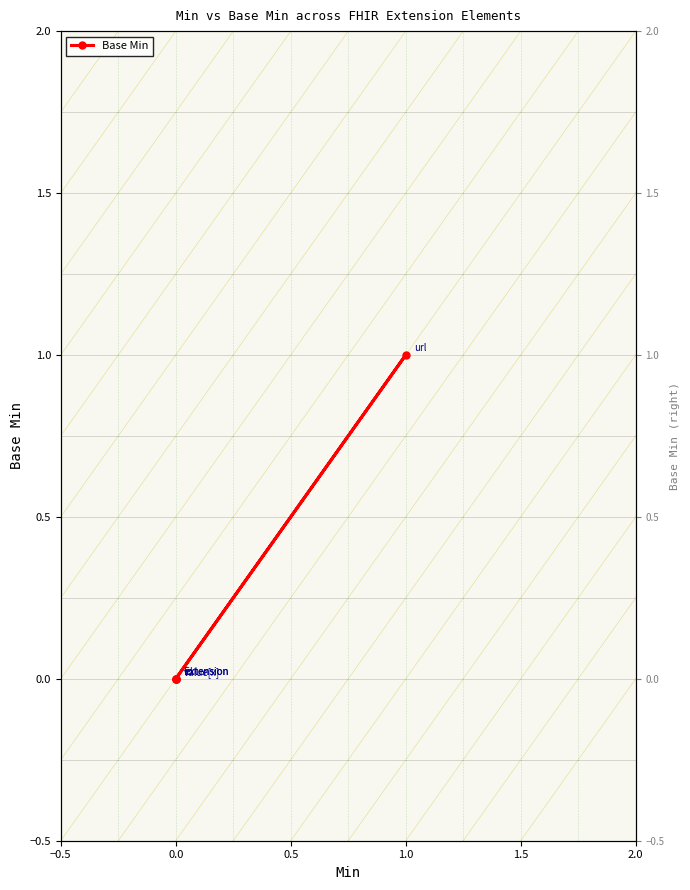

How many lines are shown in the chart?

1